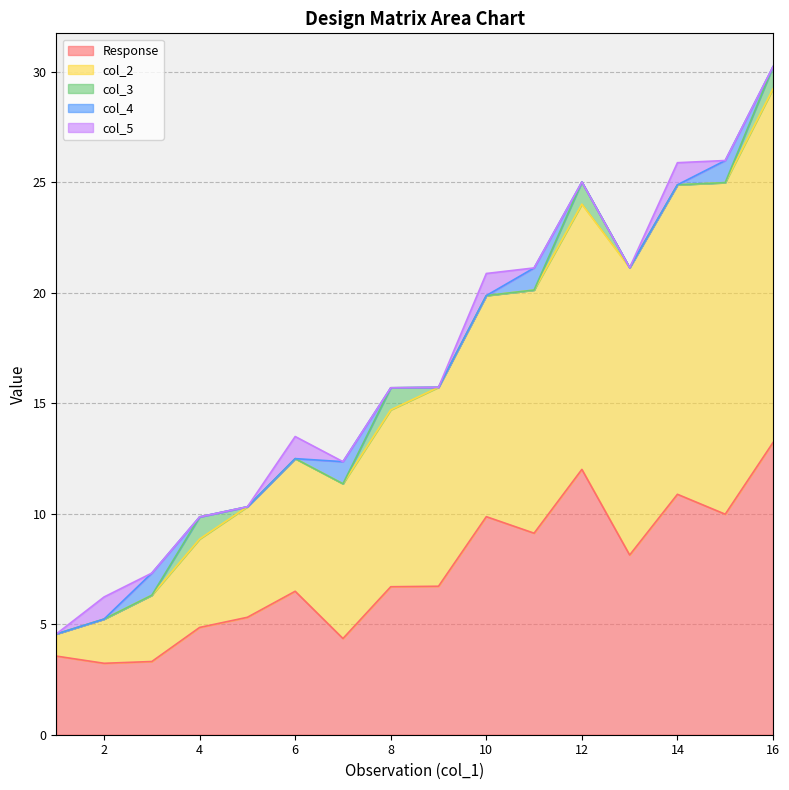

What is the sum of all Response values?

117.7